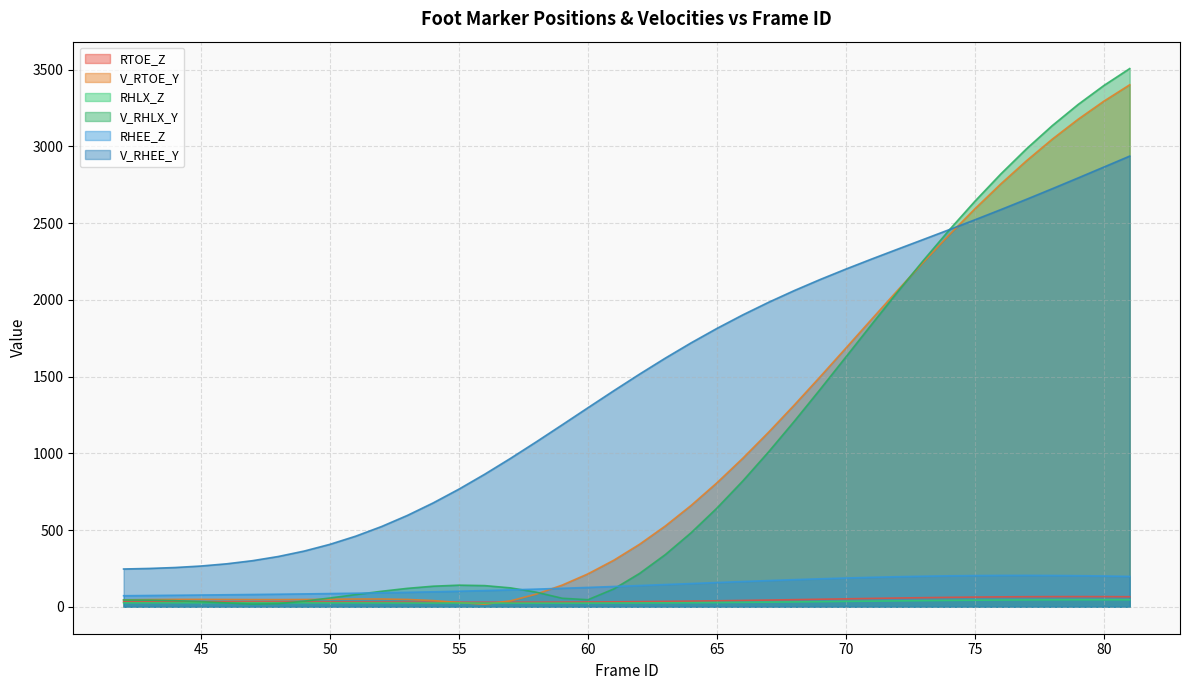

List the labels in order of V_RTOE_Y value, smallest first.

56, 55, 57, 54, 42, 48, 47, 43, 49, 46, 53, 44, 45, 50, 51, 52, 58, 59, 60, 61, 62, 63, 64, 65, 66, 67, 68, 69, 70, 71, 72, 73, 74, 75, 76, 77, 78, 79, 80, 81